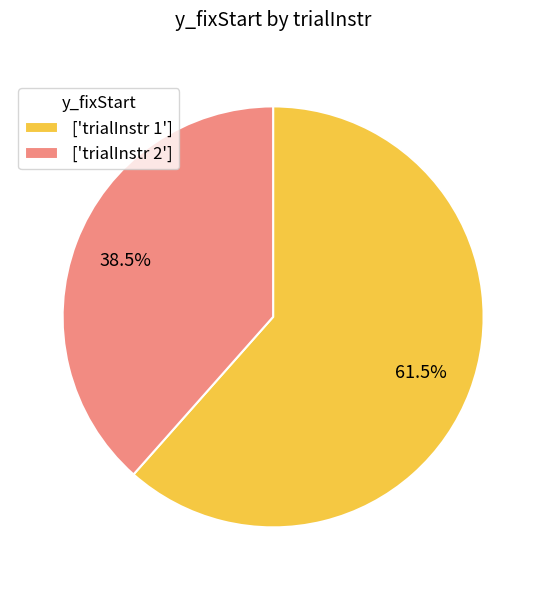

What portion of the pie excludes ['trialInstr 1']?

38.5%